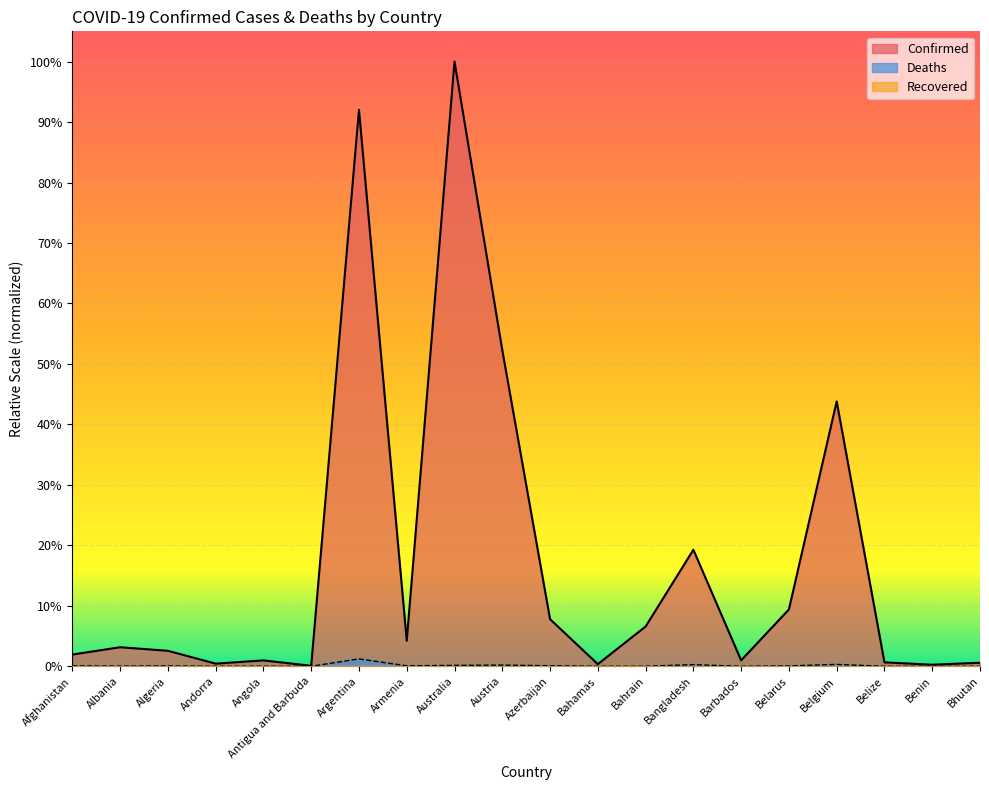

Is the value of Confirmed at Argentina greater than the value of Deaths at Bahrain?

Yes